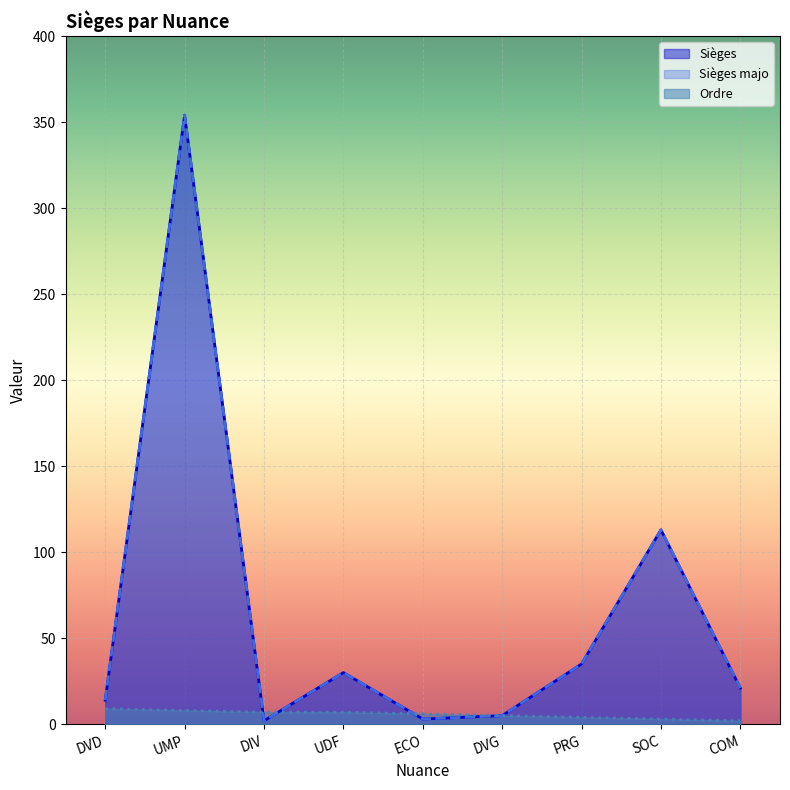

Reading right to left, transcribe all the data shown in this chart.

Sièges: 21	113	35	5	3	30	2	354	14
Sièges majo: 21	113	35	5	3	30	2	354	14
Ordre: 2	3	4	5	6	7	7	8	9